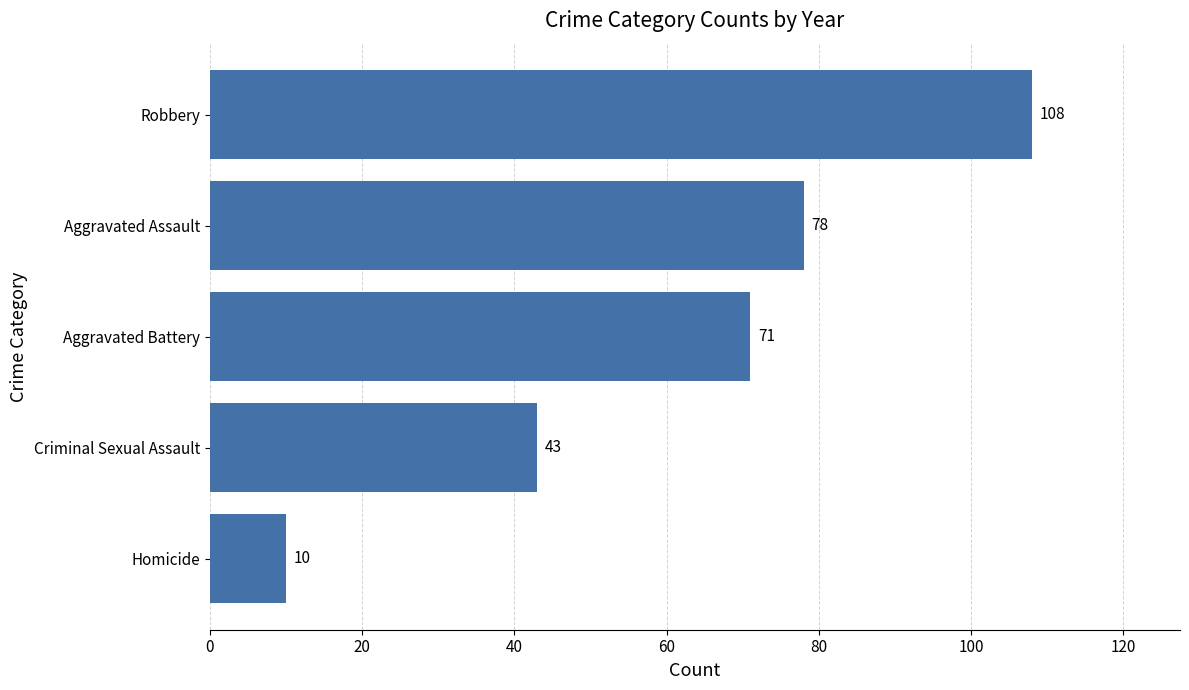

Where is the data nearest to the value 59?

Aggravated Battery